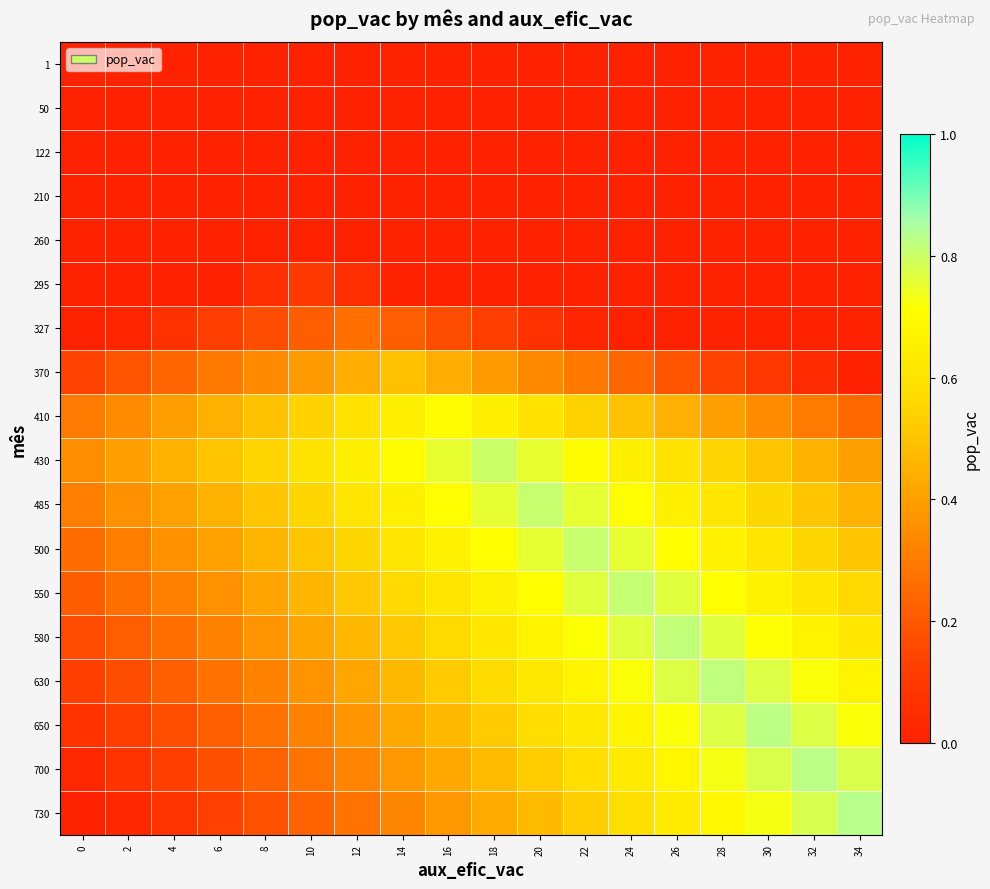

At how many categories does at least one series exceed 0?

18